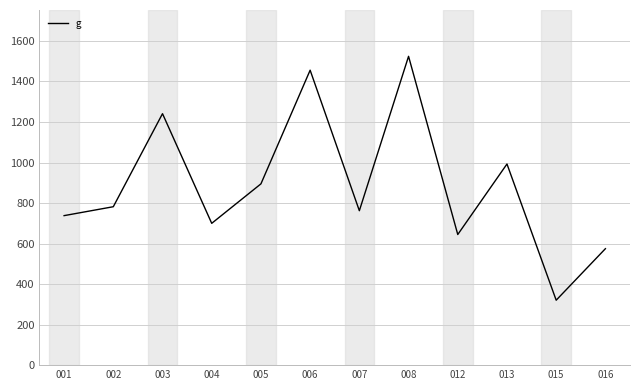

The value at 015 is 320.5. True or false?

True